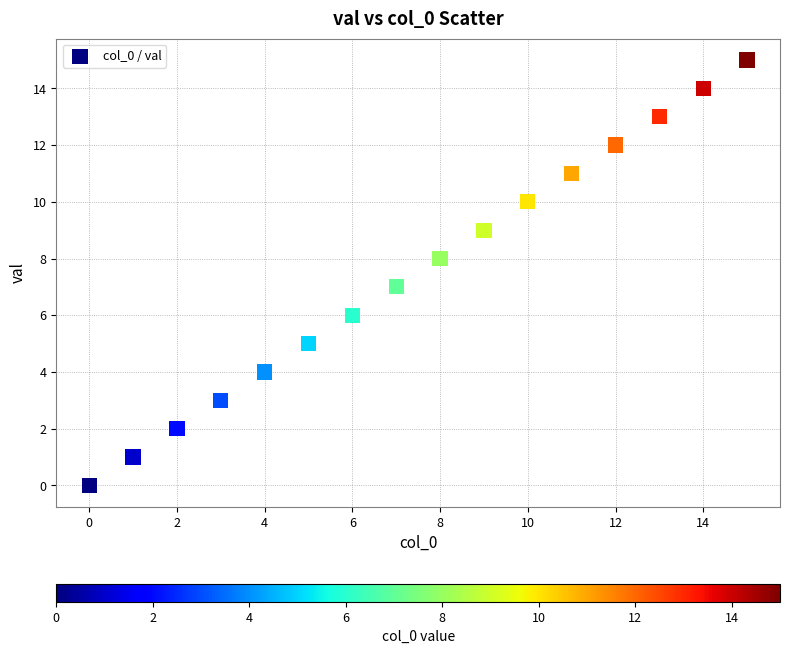

What is the range of Y values (max minus min)?

15